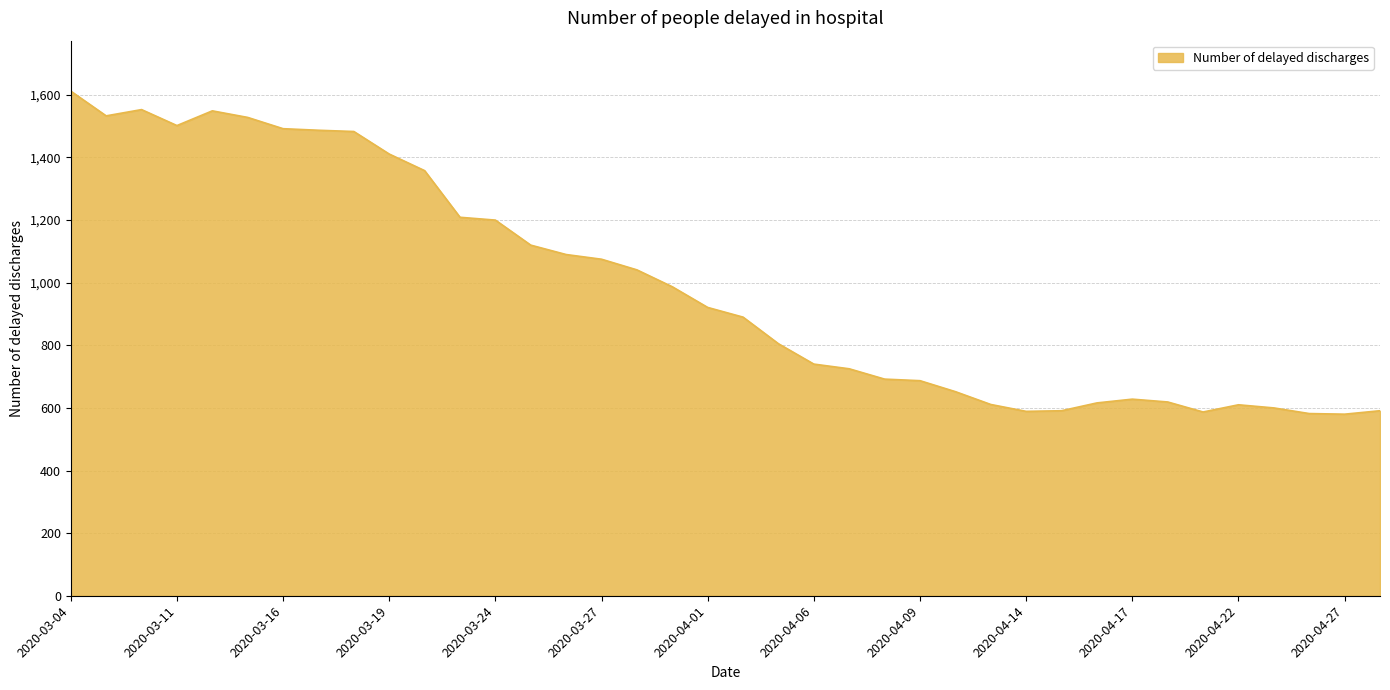

What is the difference between the maximum and minimum values?

1032